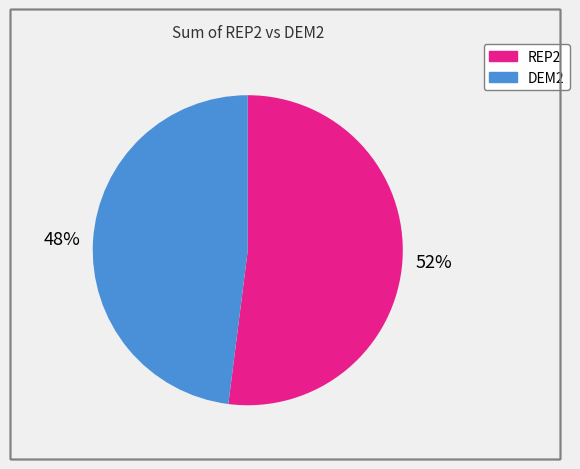

To the nearest percent, what is the difference between the largest and smallest slice percentages?

4%